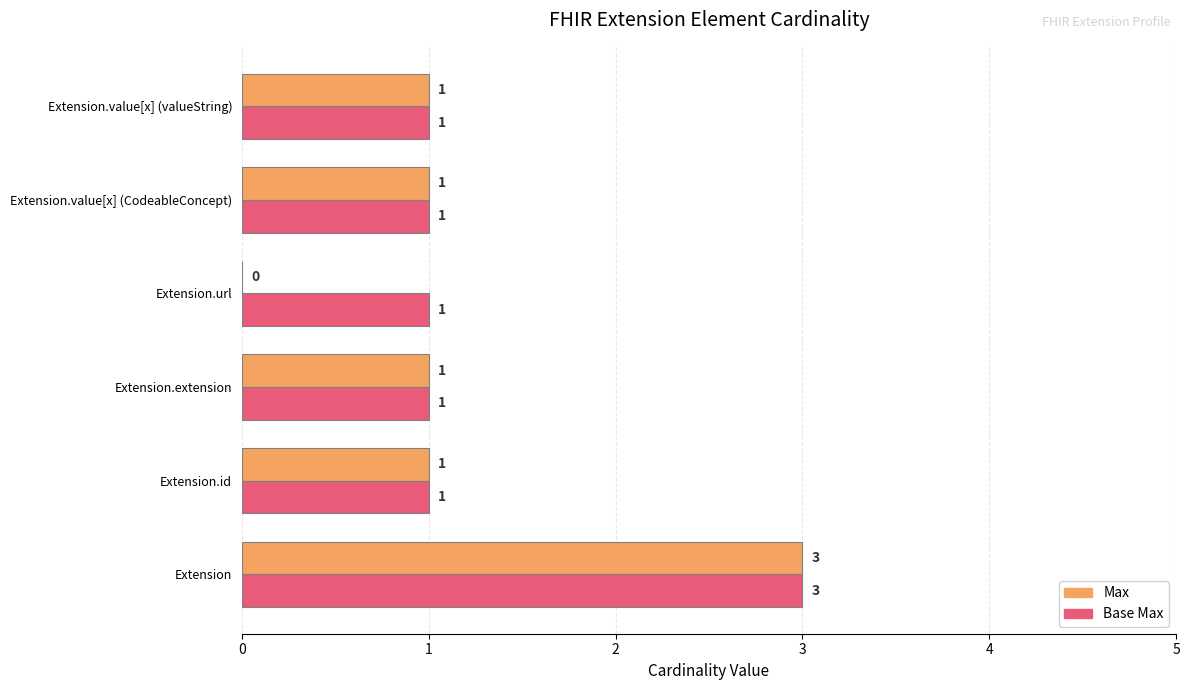

What is the maximum value for Base Max?

3